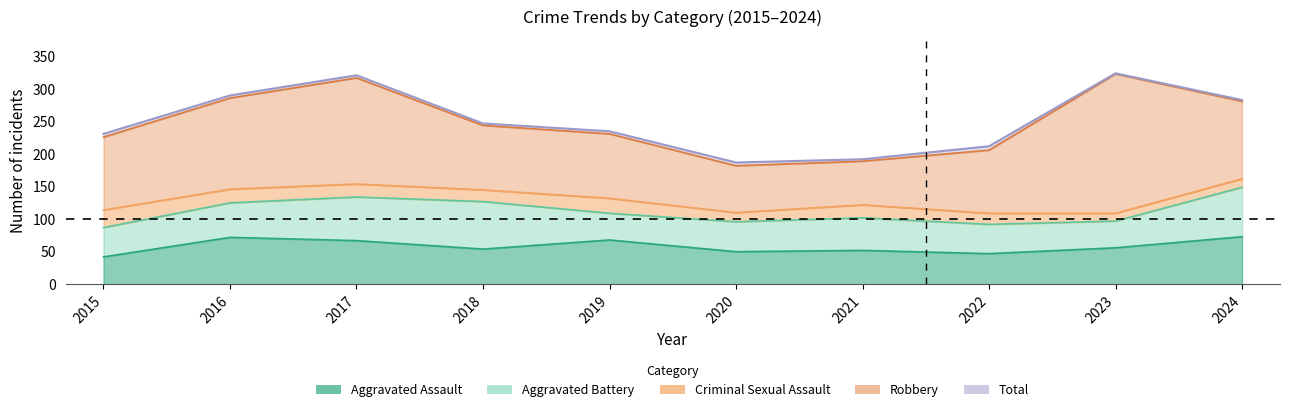

Reading right to left, list all the values displayed in this chart.

Aggravated Assault: 2024=73	2023=56	2022=47	2021=52	2020=50	2019=68	2018=54	2017=67	2016=72	2015=42
Aggravated Battery: 2024=76	2023=41	2022=45	2021=50	2020=46	2019=41	2018=73	2017=67	2016=53	2015=45
Criminal Sexual Assault: 2024=13	2023=12	2022=17	2021=20	2020=14	2019=23	2018=18	2017=20	2016=21	2015=27
Robbery: 2024=119	2023=214	2022=97	2021=67	2020=72	2019=99	2018=99	2017=163	2016=140	2015=112
Total: 2024=283	2023=324	2022=212	2021=192	2020=187	2019=235	2018=247	2017=321	2016=290	2015=231